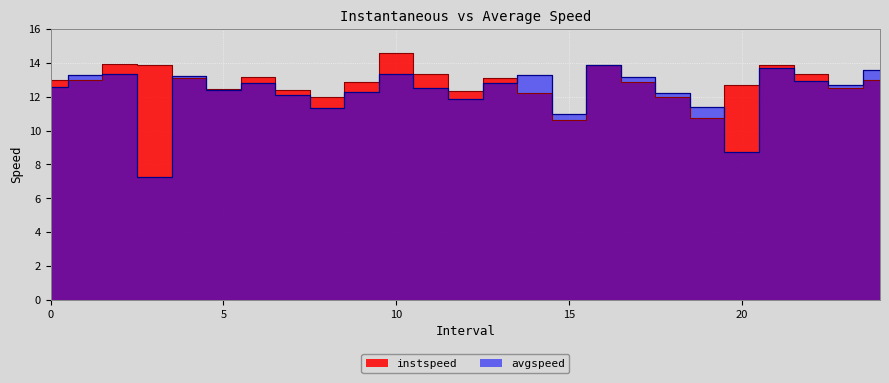

What is the maximum value shown in the chart?

14.6